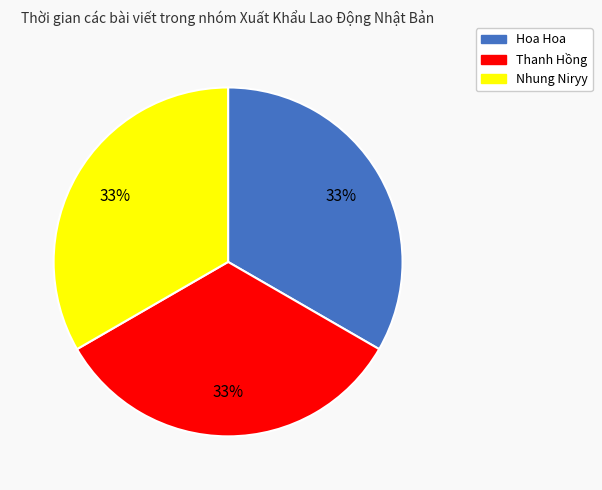

True or false: Hoa Hoa accounts for 47% of the total.

False